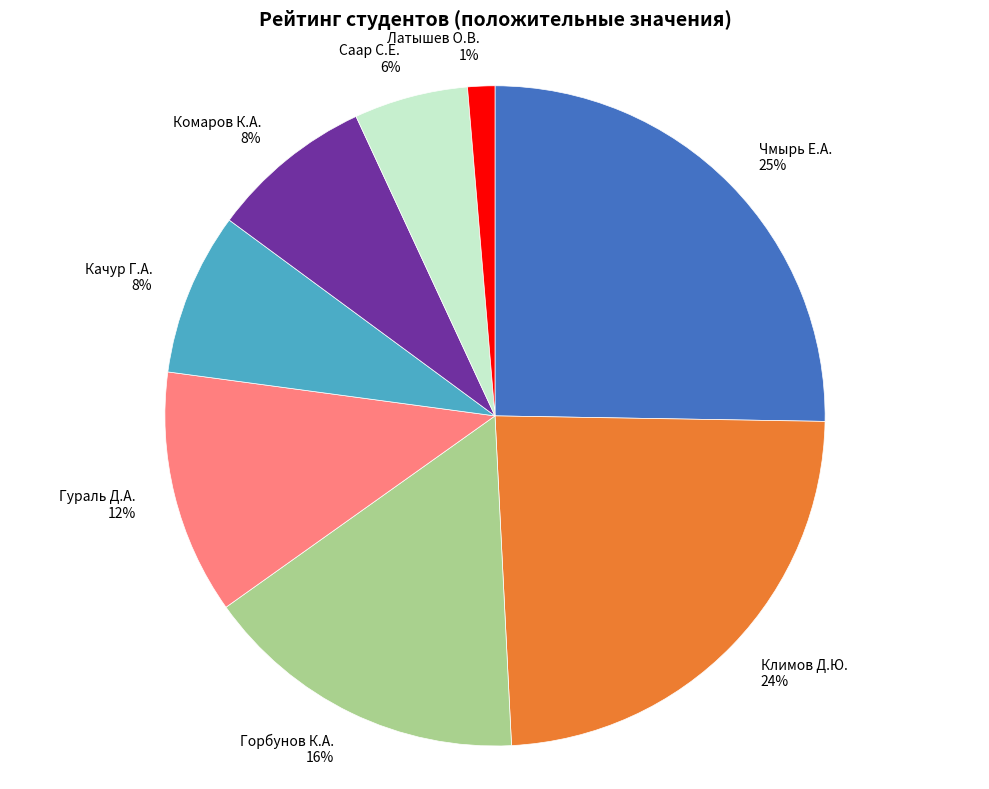

To the nearest percent, what percentage of the pie is Гураль Д.А. 12%?

12%